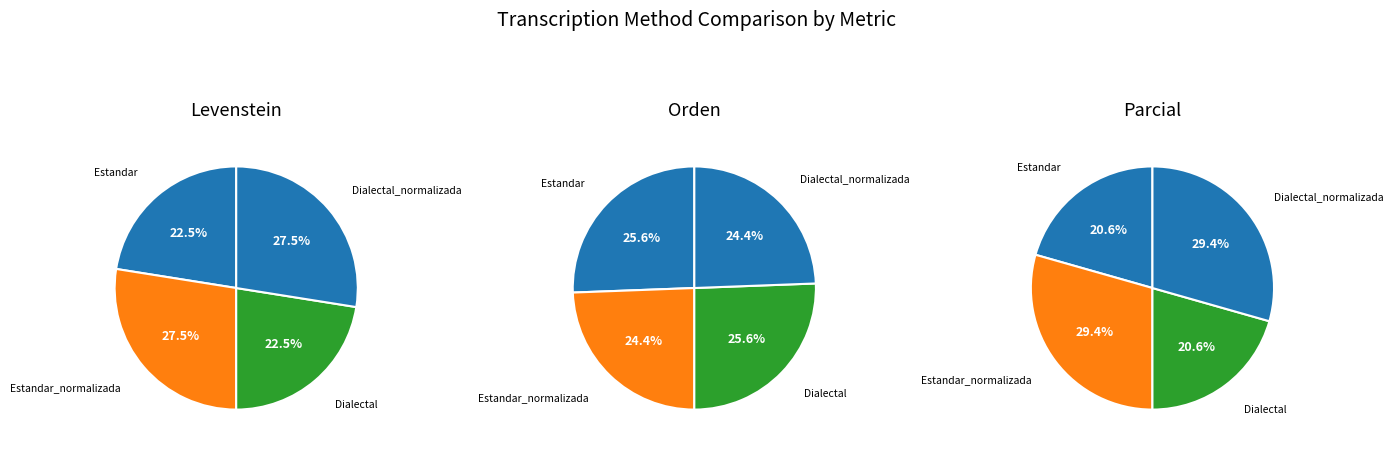

The Dialectal slice represents 12% of the pie. True or false?

False